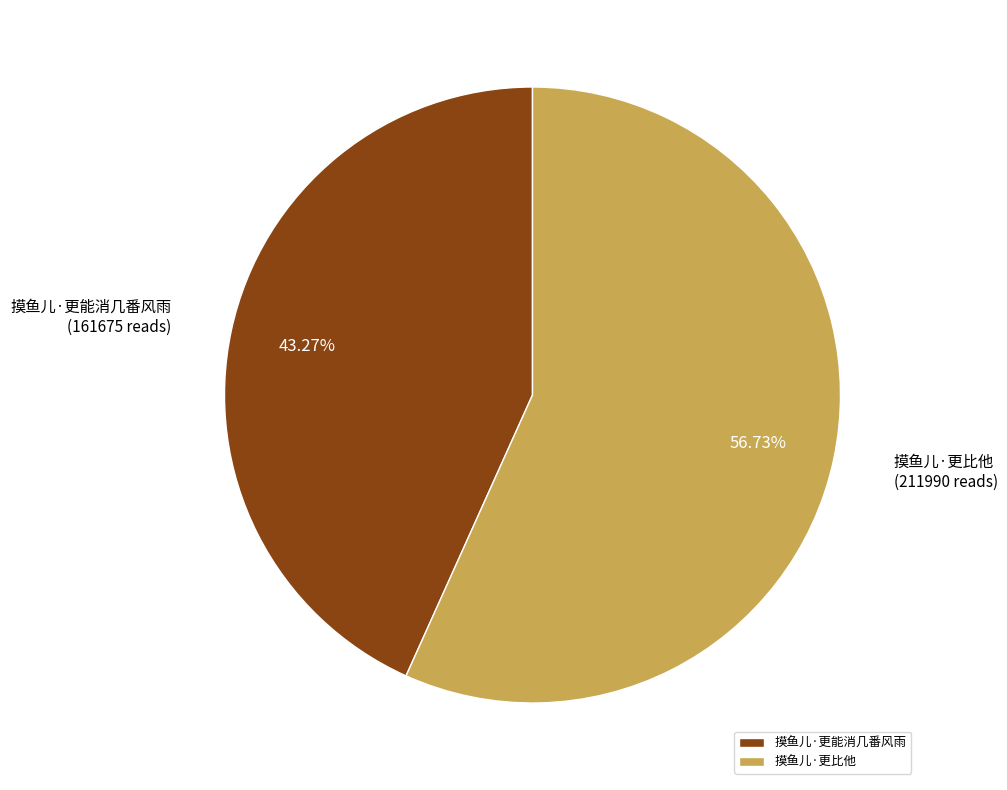

What is the largest slice in the pie chart?

摸鱼儿·更比他